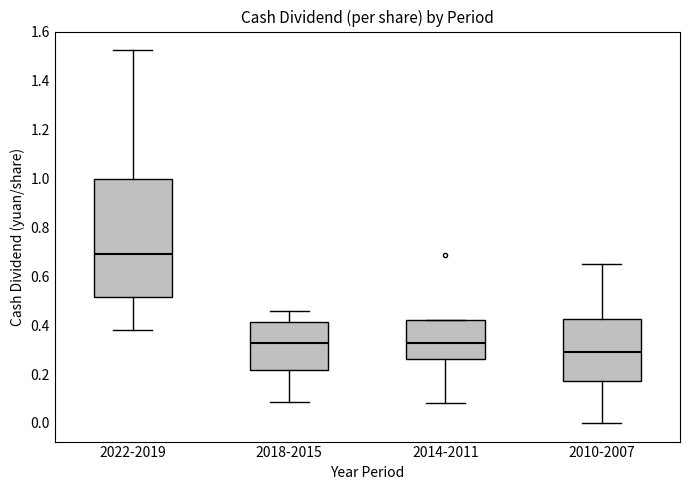

Where does the median line of the box for 2014-2011 sit on the y-axis? The values are not printed on the chart, so give them approximately, as read against the axis.

0.32